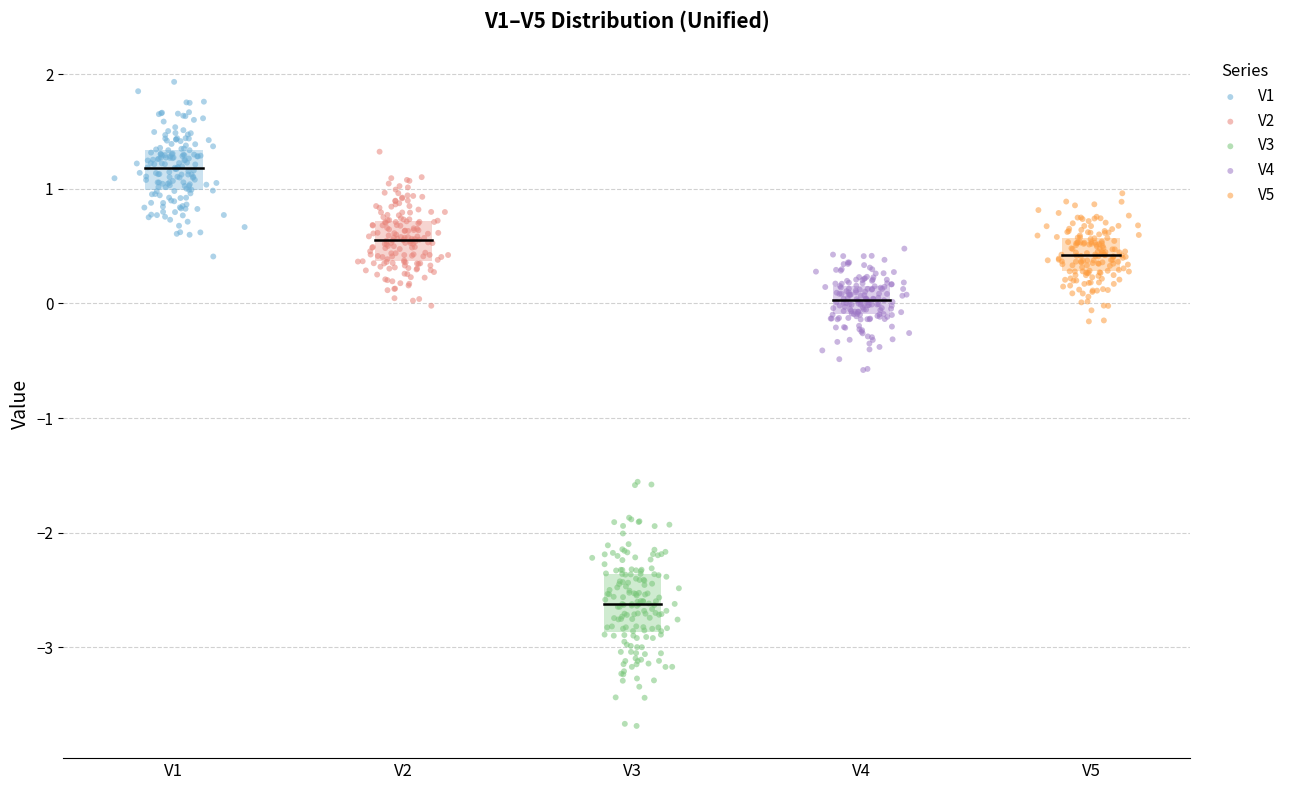

Which series reaches the maximum Y coordinate?

V1